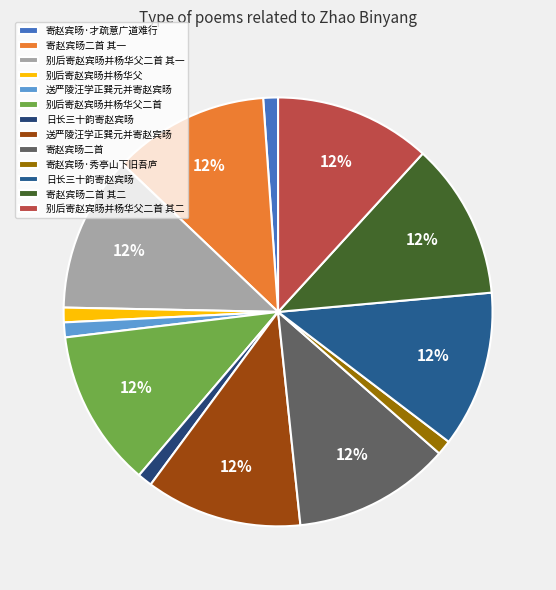

Which slice is the smallest?

别后寄赵宾旸并杨华父